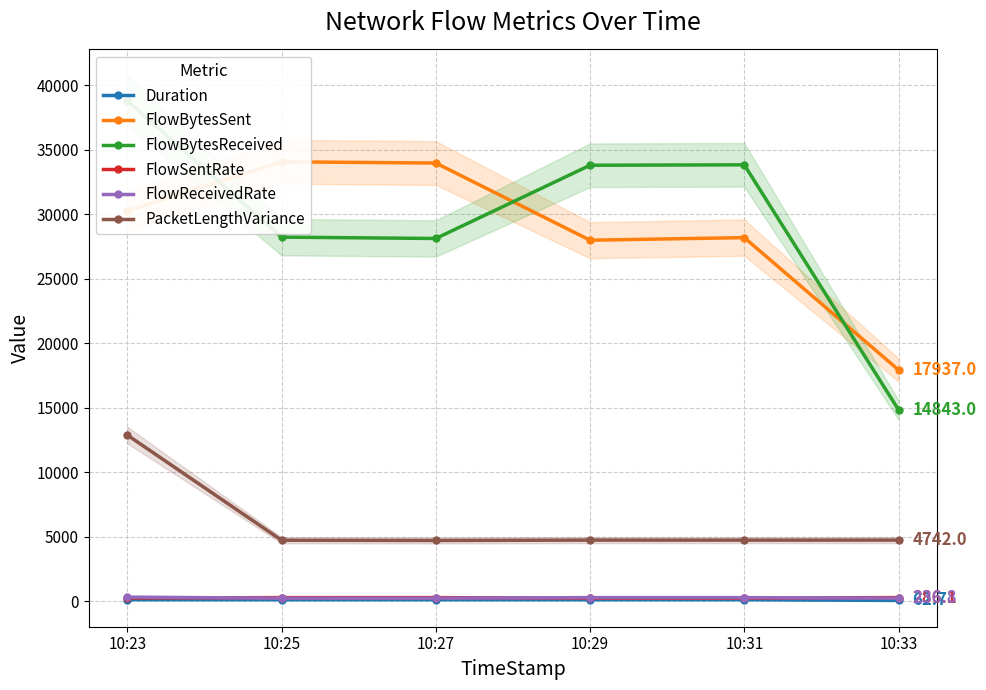

True or false: FlowSentRate and FlowBytesSent intersect in this chart.

False